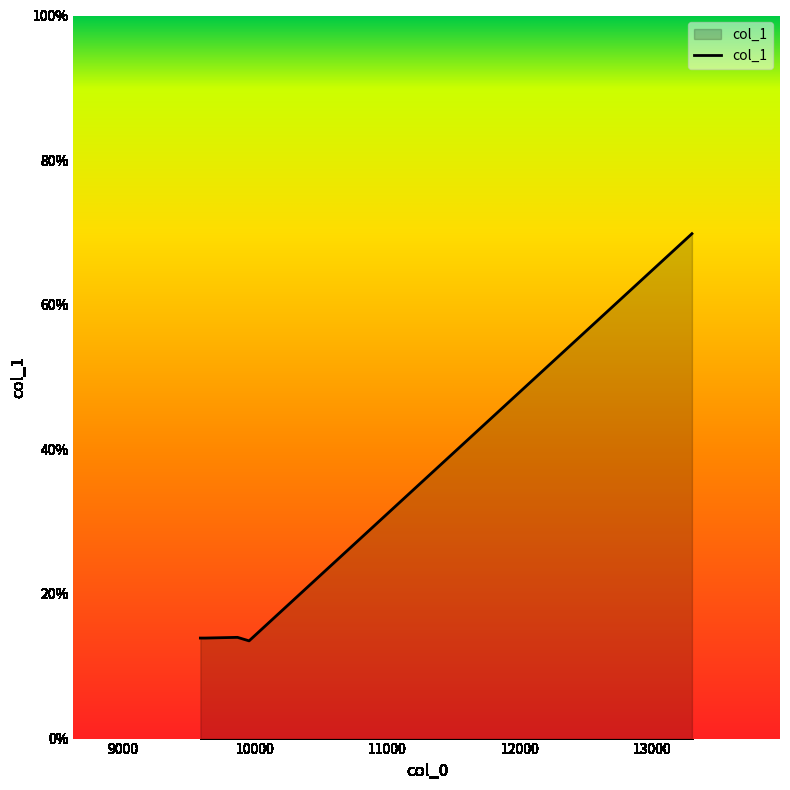

What is the maximum value shown in the chart?

69.8